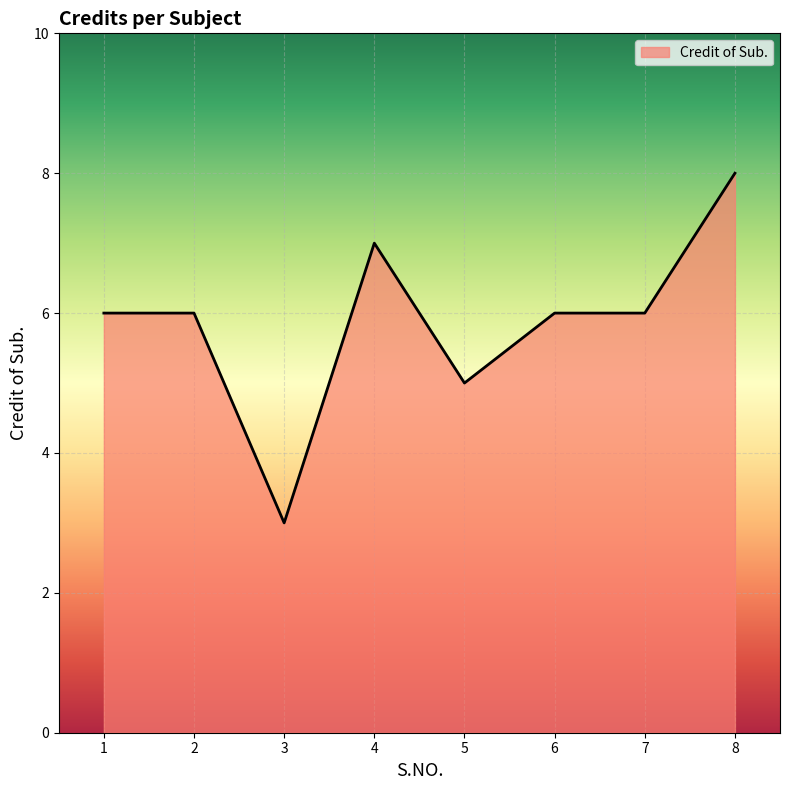

At which category does the chart reach its minimum across all series?

3